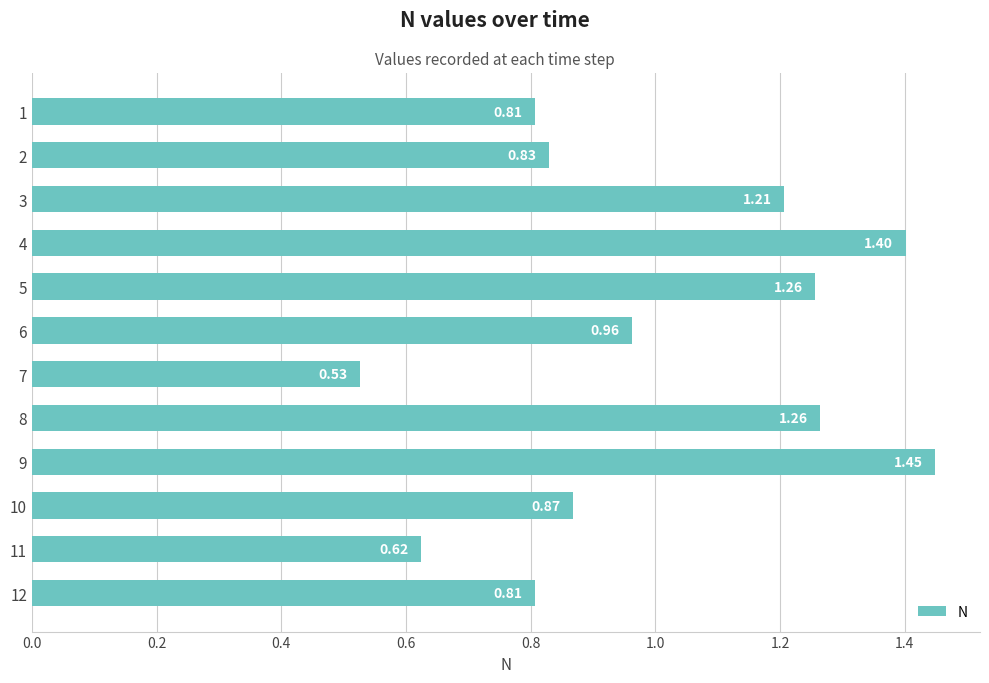

What is the ratio of the value at 7 to the value at 8?

0.4